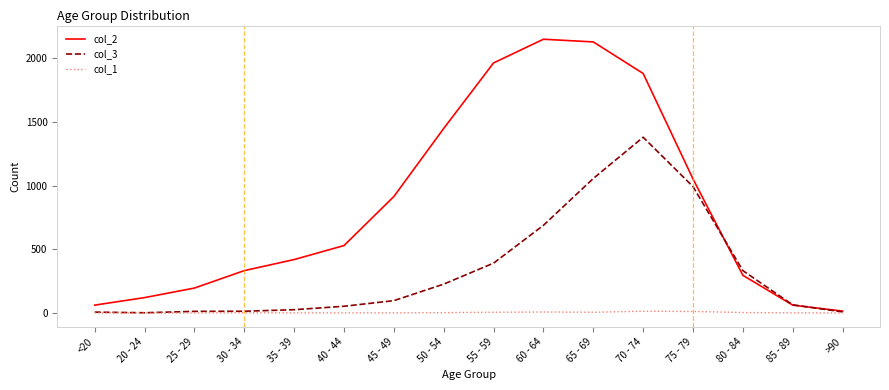

True or false: col_3 has a value of 2266 at 70 - 74.

False